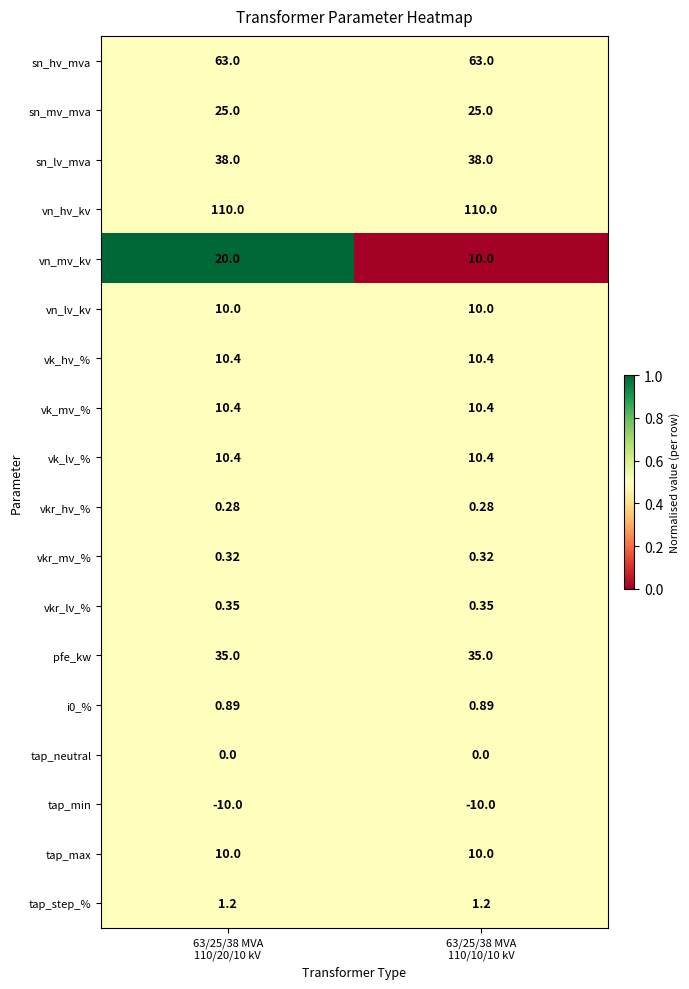

Which series has the largest total across all categories?

vn_hv_kv